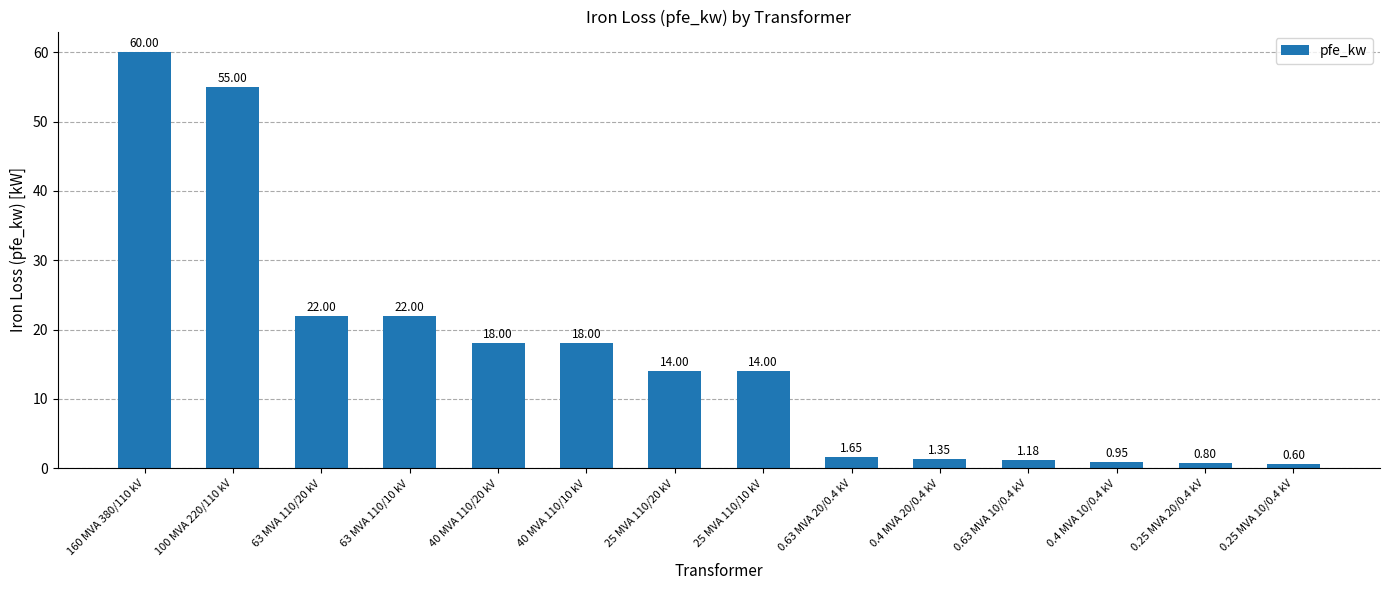

Approximately how many times larger is the value at 25 MVA 110/10 kV compared to 0.4 MVA 20/0.4 kV?

10.4